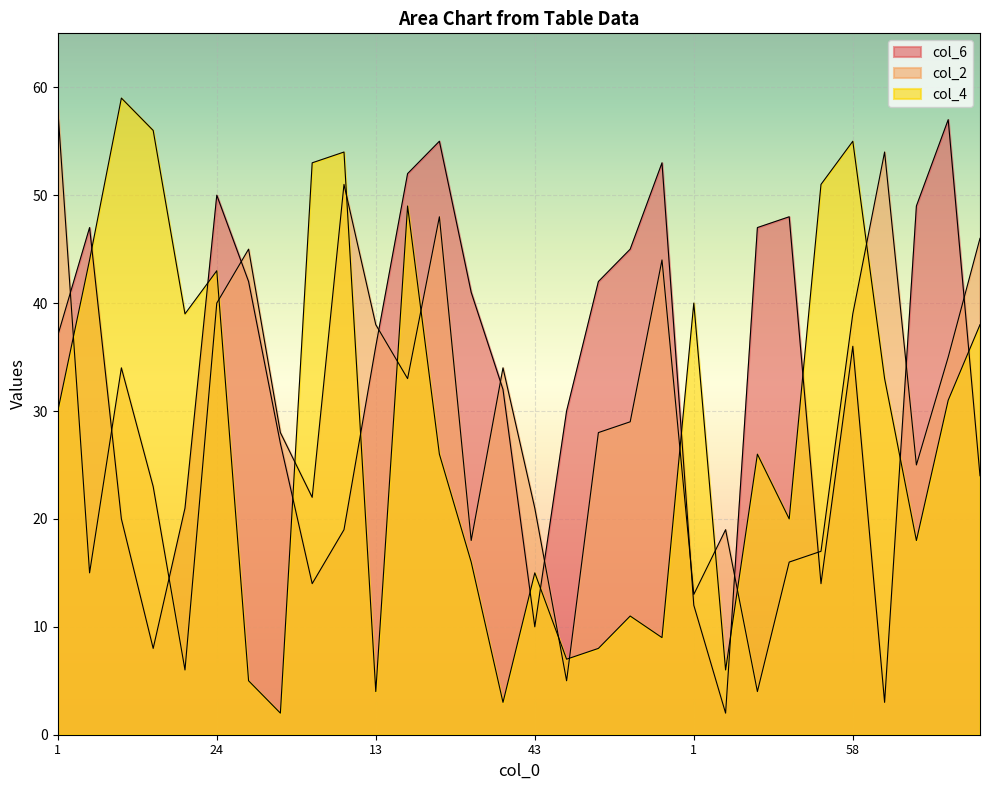

The value of col_2 at 1 is 58. True or false?

True